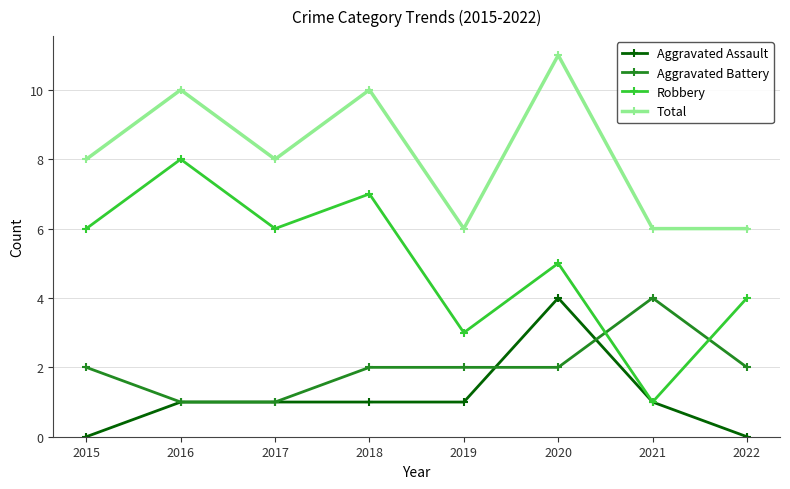

What is the approximate value of Total at 2020?

11